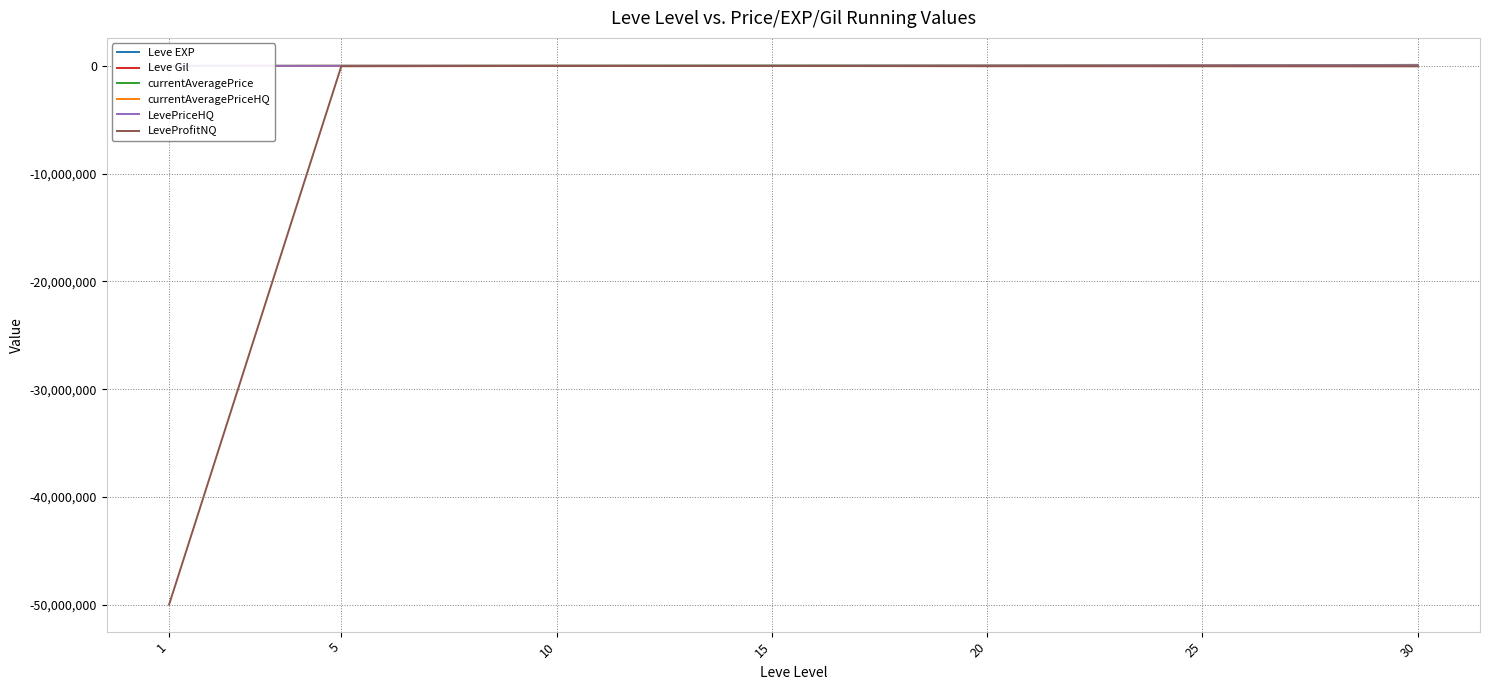

What is the value of the LeveProfitNQ point at the 3rd from the left?

-1100